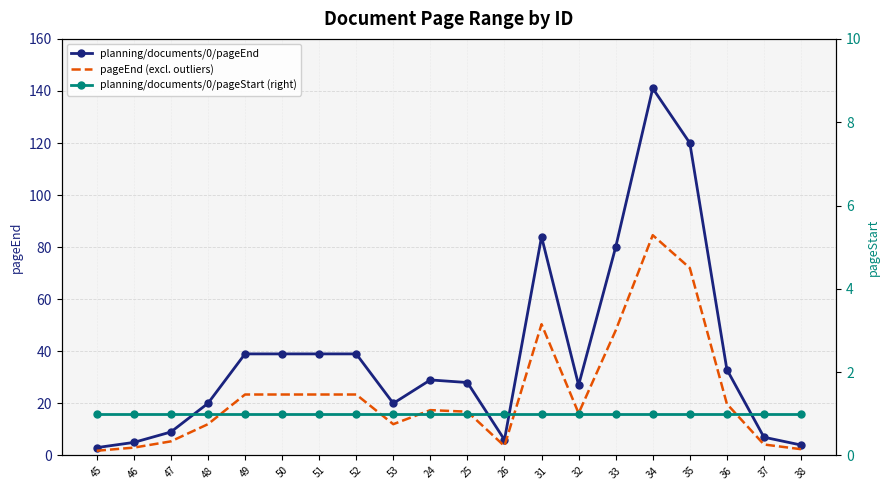

True or false: planning/documents/0/pageEnd and planning/documents/0/pageStart (right) cross at least once.

False